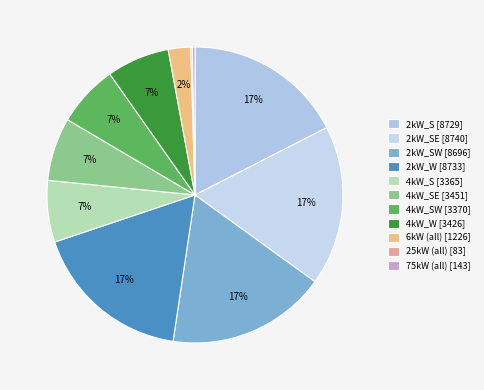

To the nearest percent, what is the average slice percentage?

9%